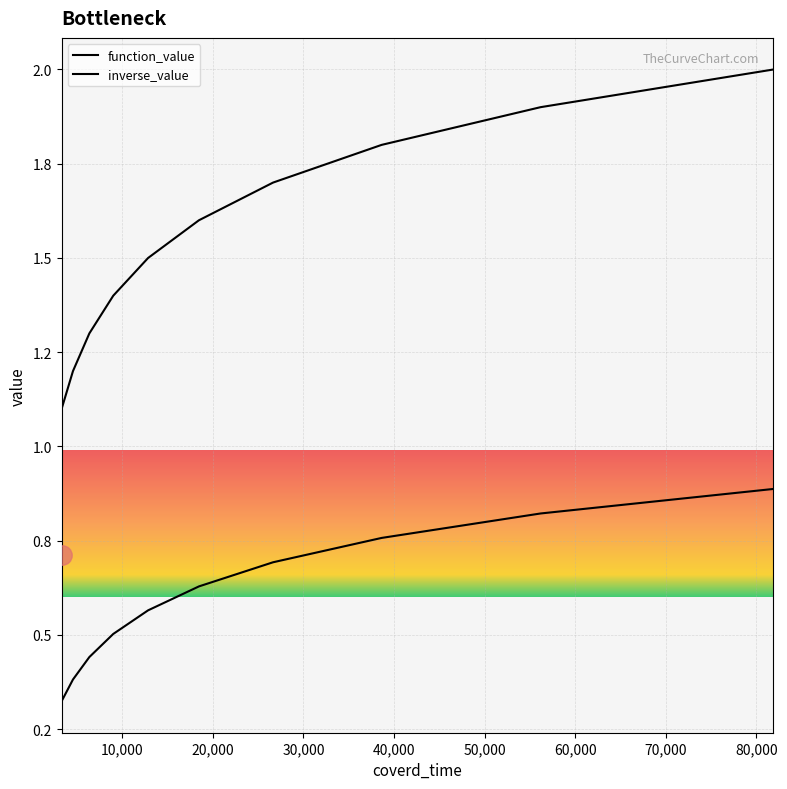

Does the chart display data point markers on the line(s)?

No